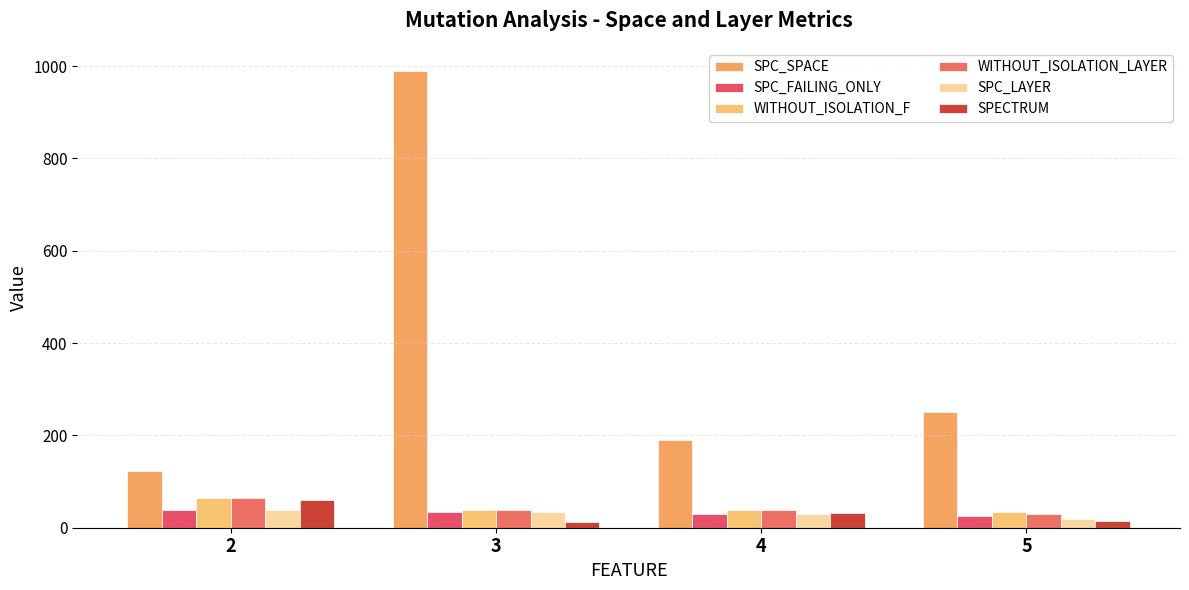

Which series has the widest spread of values?

SPC_SPACE